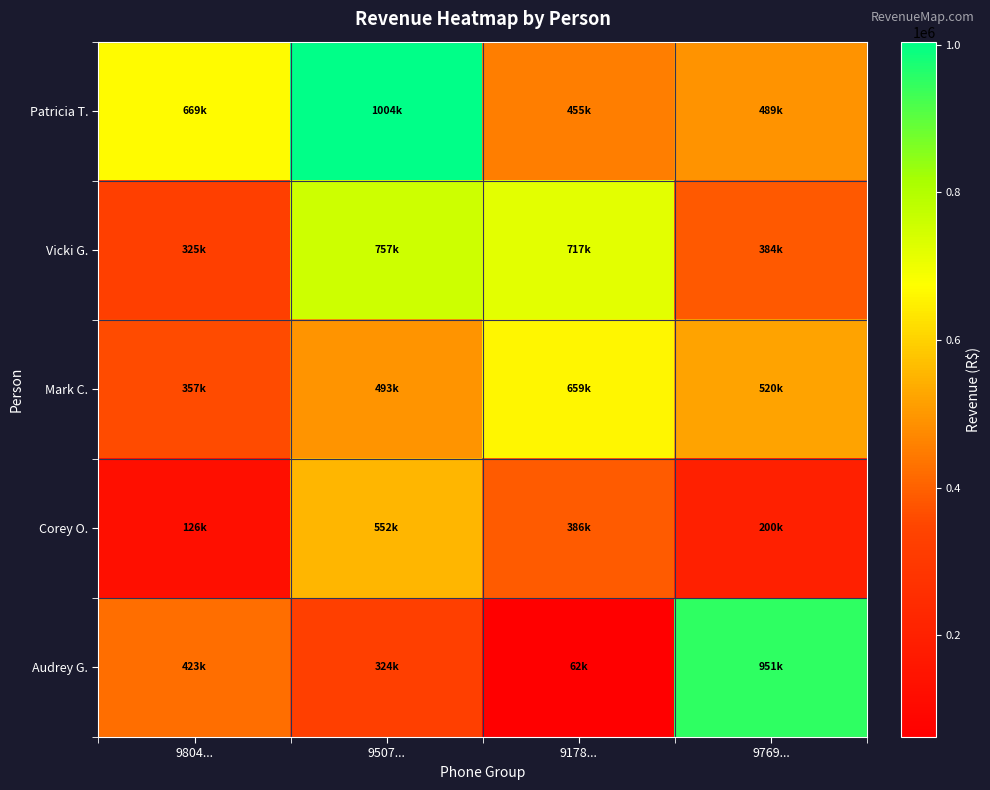

Reading left to right, extract all data points from this chart.

Patricia T.: 9804...=668574.1	9507...=1004265.7	9178...=455441.5	9769...=489375.3
Vicki G.: 9804...=325227.2	9507...=757243.7	9178...=717447.9	9769...=384309.2
Mark C.: 9804...=357310.3	9507...=493462.6	9178...=659224.9	9769...=519840.4
Corey O.: 9804...=126172.0	9507...=552312.4	9178...=386494.0	9769...=200217.5
Audrey G.: 9804...=423382.0	9507...=323929.0	9178...=62429.1	9769...=950869.2